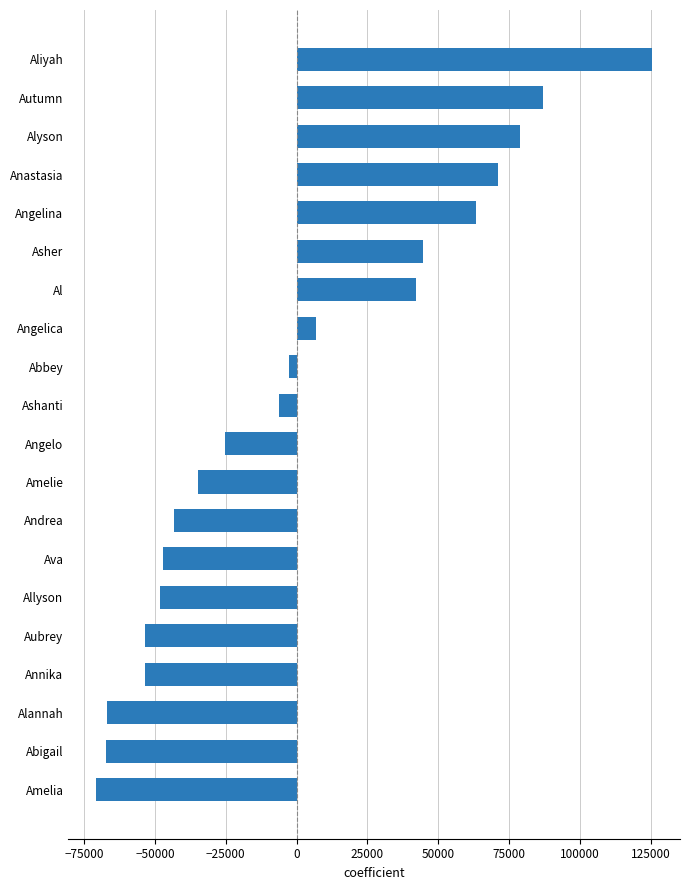

What is the change in value from Al to Autumn?

+44993.0